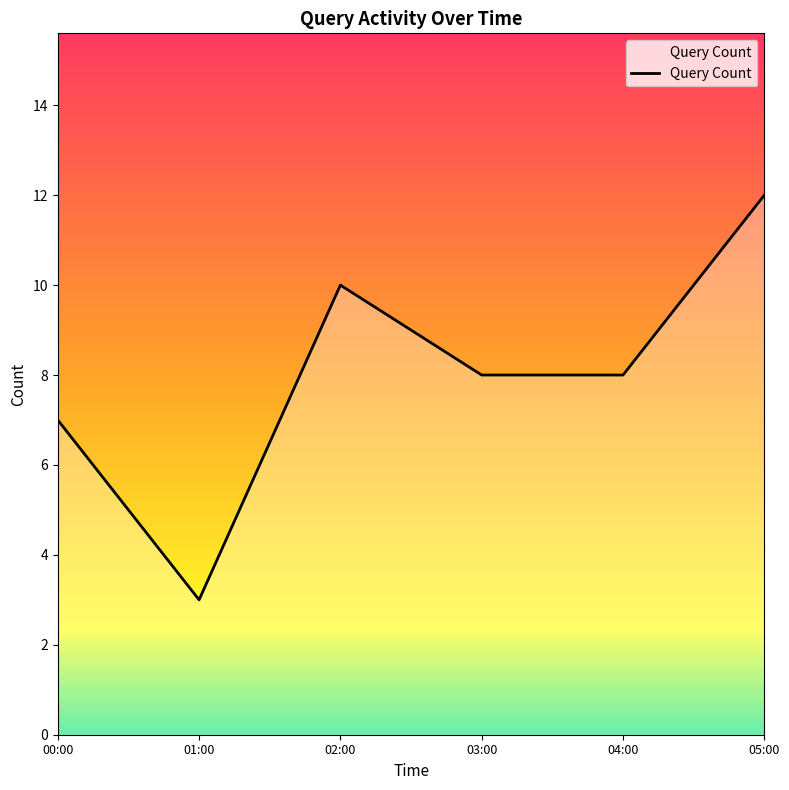

Reading right to left, transcribe all the data shown in this chart.

12	8	8	10	3	7